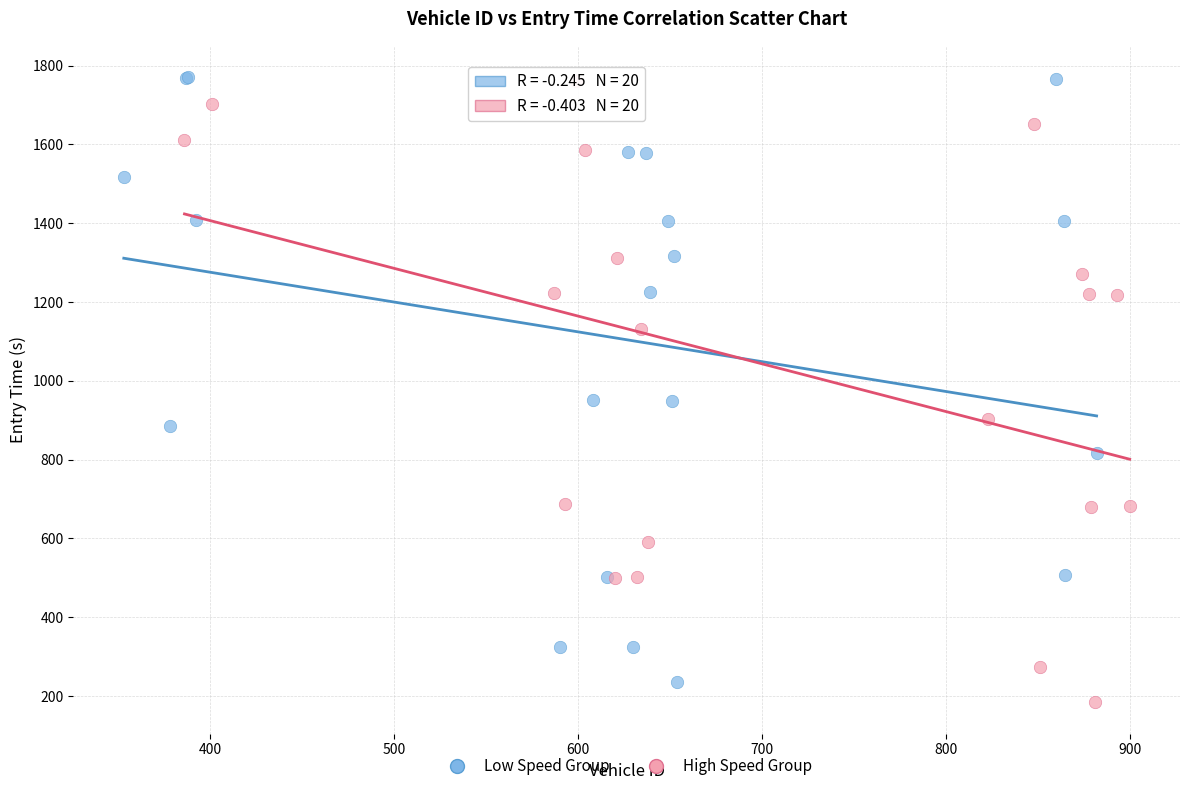

What are all the series names shown in the legend?

Low Speed Group, High Speed Group